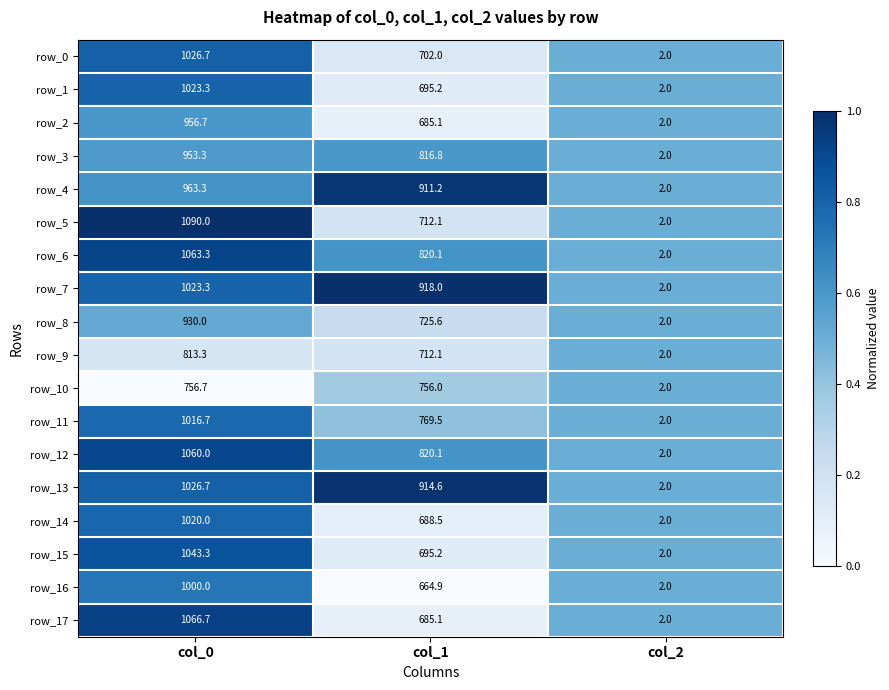

Which series changed the most between col_0 and col_2?

row_5